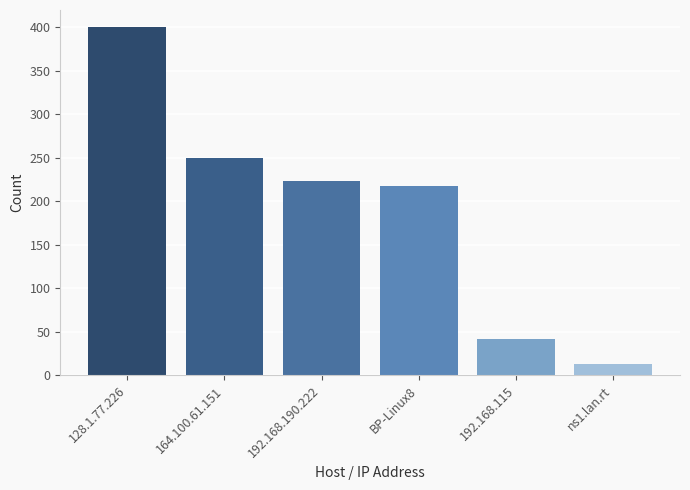

At which label does the data first exceed 223?

128.1.77.226